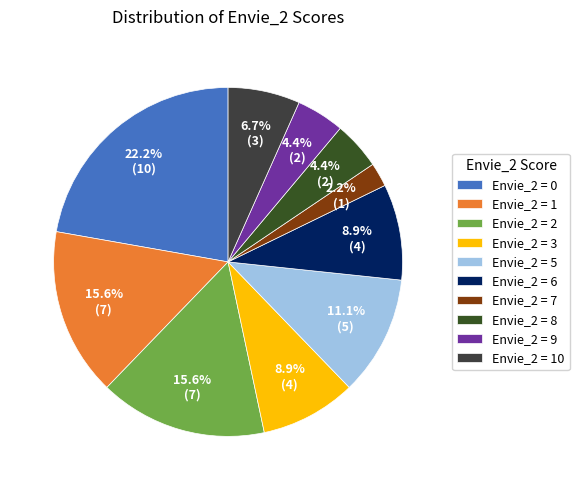

To the nearest percent, what is the difference between the largest and smallest slice percentages?

20%